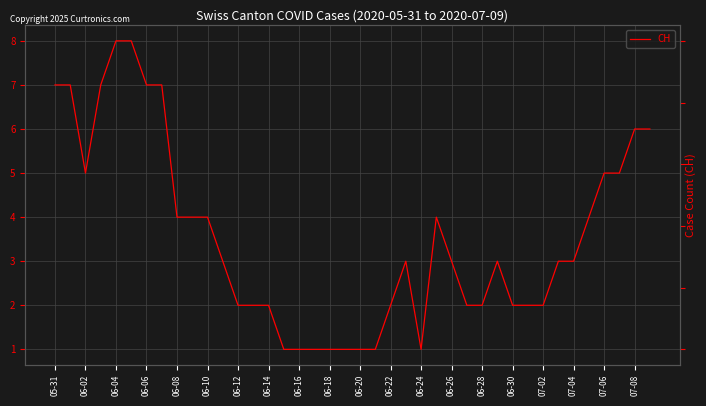

Between 06-20 and 29, which series saw the biggest shift?

CH